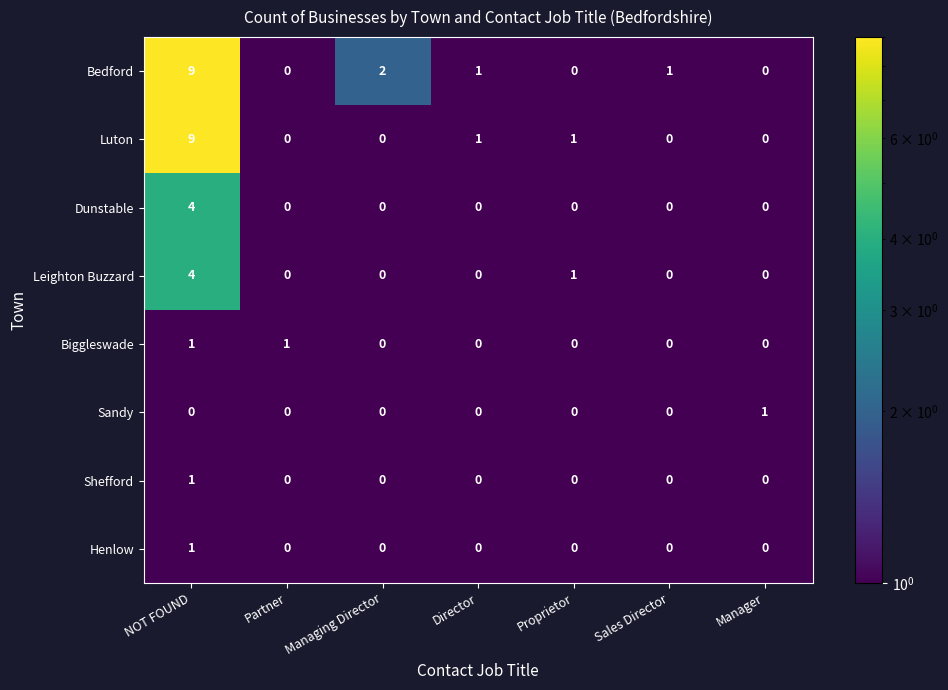

At which label does Sandy reach its peak?

Manager